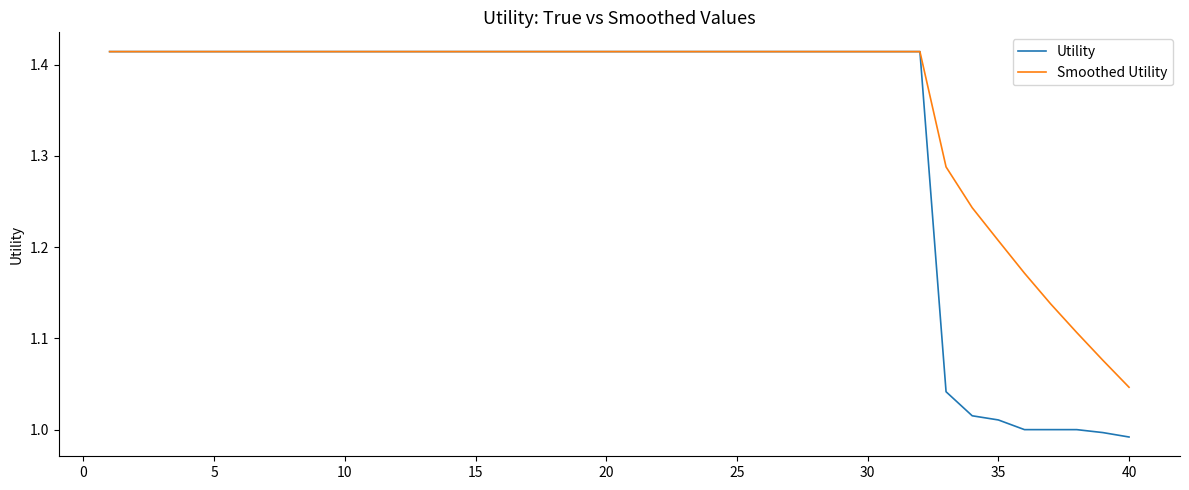

List the series in order of their overall mean, lowest first.

Utility, Smoothed Utility